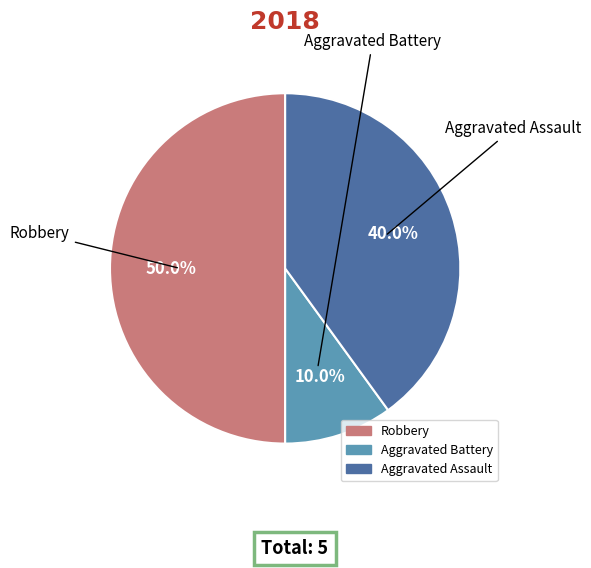

Is it true that Aggravated Battery is 18% of the pie?

False